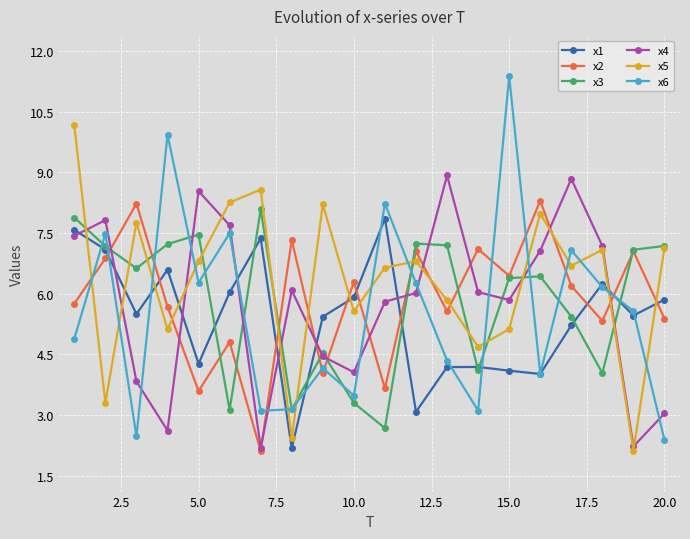

What is the sum of all x2 values?

116.8